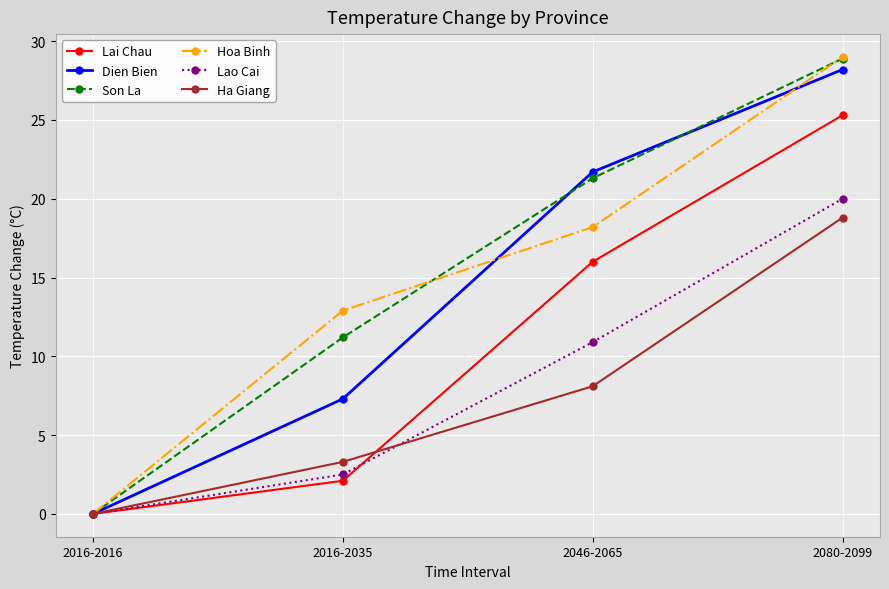

At which label does Lao Cai reach its peak?

2080-2099